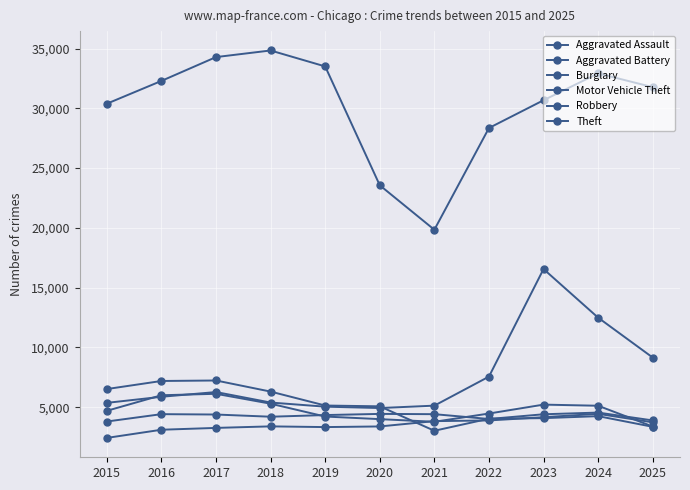

At how many categories does at least one series exceed 24109?

9